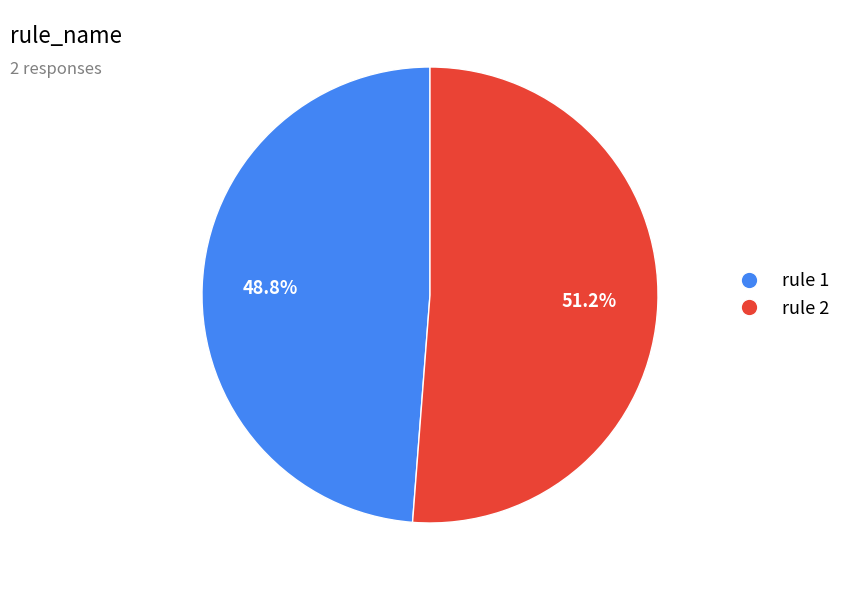

Does any single category account for the majority?

Yes